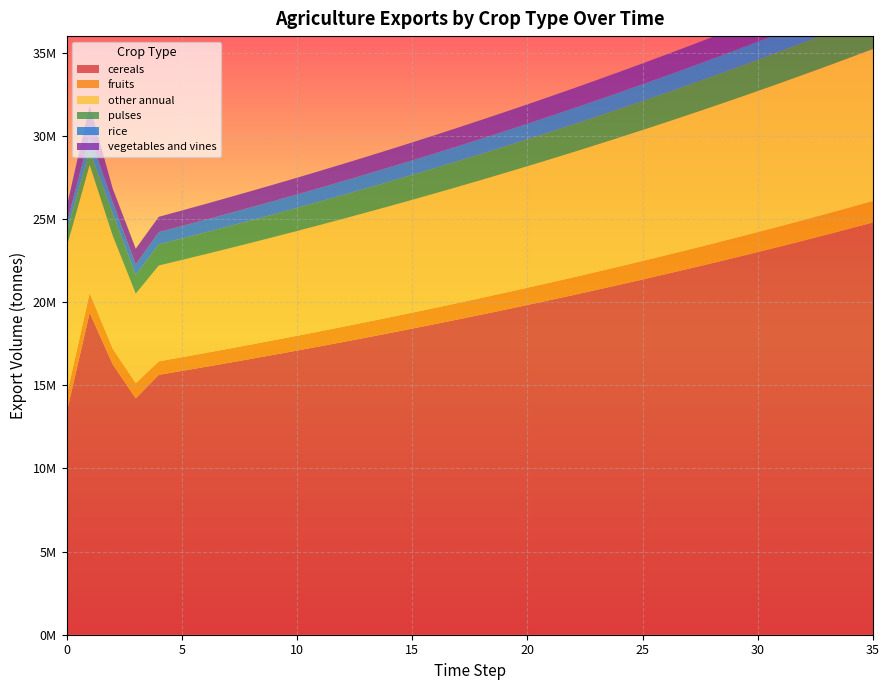

Reading left to right, what are all the values shown in this chart?

exports_agrc_cereals_tonne: 13338004.2	19366130.9	16262925.4	14213277.2	15627999.1	15862419.1	16100355.4	16341860.7	16586988.6	16835793.4	17088330.4	17344655.3	17604825.1	17868897.5	18136931.0	18408984.9	18685119.7	18965396.5	19249877.5	19538625.6	19831705.0	20129180.6	20431118.3	20737585.1	21048648.8	21364378.6	21684844.2	22010116.9	22340268.7	22675372.7	23015503.3	23360735.8	23711146.9	24066814.1	24427816.3	24794233.5
exports_agrc_fruits_tonne: 1047468.6	1171569.0	942907.9	912040.5	814797.2	827019.2	839424.5	852015.8	864796.1	877768.0	890934.5	904298.5	917863.0	931631.0	945605.4	959789.5	974186.4	988799.1	1003631.1	1018685.6	1033965.9	1049475.4	1065217.5	1081195.8	1097413.7	1113874.9	1130583.0	1147541.8	1164754.9	1182226.2	1199959.6	1217959.0	1236228.4	1254771.8	1273593.4	1292697.3
exports_agrc_other_annual_tonne: 8909543.7	7719588.1	6795997.3	5385902.0	5762206.2	5848639.3	5936368.9	6025414.4	6115795.6	6207532.6	6300645.6	6395155.2	6491082.6	6588448.8	6687275.5	6787584.7	6889398.5	6992739.4	7097630.5	7204095.0	7312156.4	7421838.7	7533166.3	7646163.8	7760856.3	7877269.1	7995428.2	8115359.6	8237090.0	8360646.3	8486056.0	8613346.9	8742547.1	8873685.3	9006790.6	9141892.4
exports_agrc_pulses_tonne: 941286.7	837354.7	1337597.6	1131525.8	1274329.5	1293444.4	1312846.1	1332538.8	1352526.8	1372814.7	1393407.0	1414308.1	1435522.7	1457055.5	1478911.4	1501095.0	1523611.5	1546465.6	1569662.6	1593207.6	1617105.7	1641362.3	1665982.7	1690972.4	1716337.0	1742082.1	1768213.3	1794736.5	1821657.6	1848982.4	1876717.2	1904867.9	1933440.9	1962442.5	1991879.2	2021757.4
exports_agrc_rice_tonne: 489669.5	901535.9	678603.2	625027.3	737808.2	748875.3	760108.5	771510.1	783082.7	794829.0	806751.4	818852.7	831135.5	843602.5	856256.5	869100.4	882136.9	895368.9	908799.5	922431.5	936267.9	950312.0	964566.6	979035.1	993720.7	1008626.5	1023755.9	1039112.2	1054698.9	1070519.4	1086577.2	1102875.8	1119419.0	1136210.3	1153253.4	1170552.2
exports_agrc_vegetables_and_vines_tonne: 989982.4	1831406.9	817231.6	948037.2	917331.6	931091.6	945058.0	959233.8	973622.3	988226.7	1003050.1	1018095.8	1033367.3	1048867.8	1064600.8	1080569.8	1096778.3	1113230.0	1129928.5	1146877.4	1164080.5	1181541.8	1199264.9	1217253.9	1235512.7	1254045.4	1272856.0	1291948.9	1311328.1	1330998.0	1350963.0	1371227.4	1391795.9	1412672.8	1433862.9	1455370.8